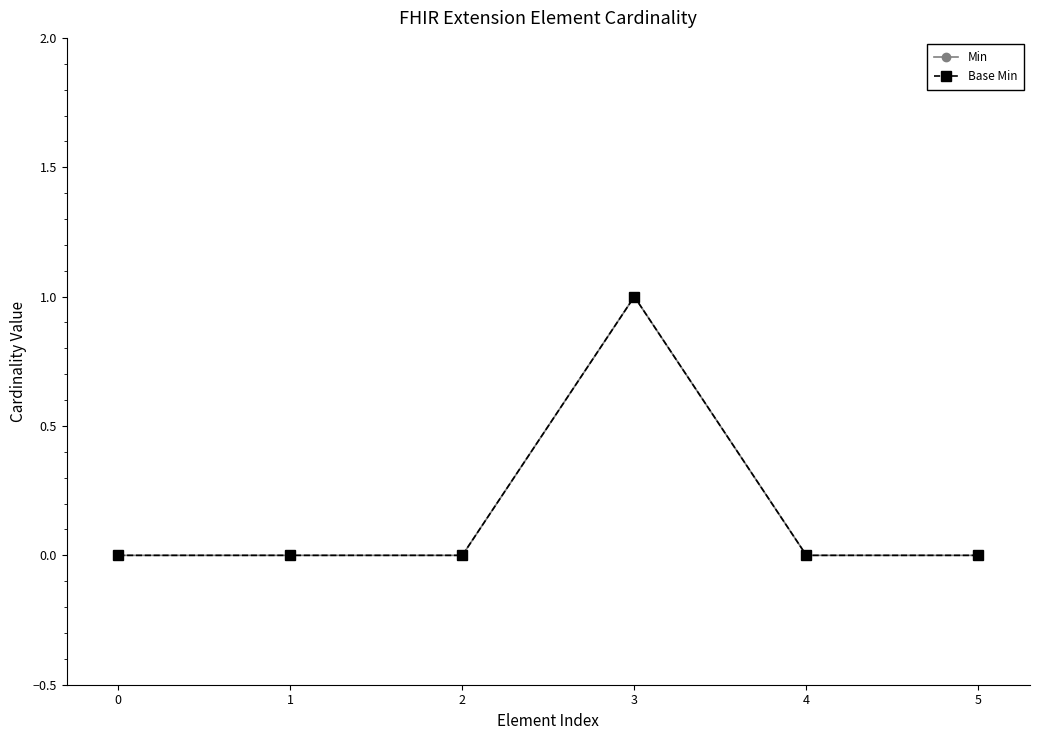

Is this an area chart (filled region under the line)?

No